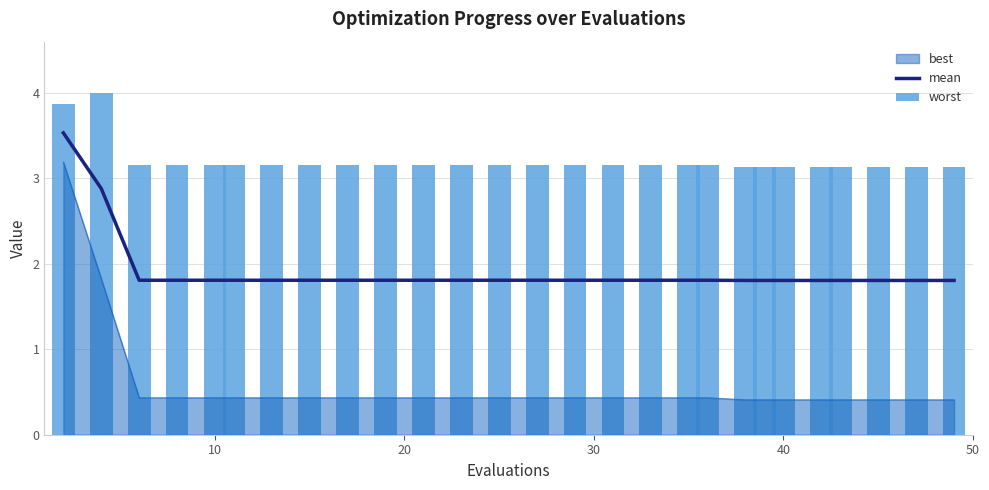

The mean series shows 1.8 at 10. True or false?

True